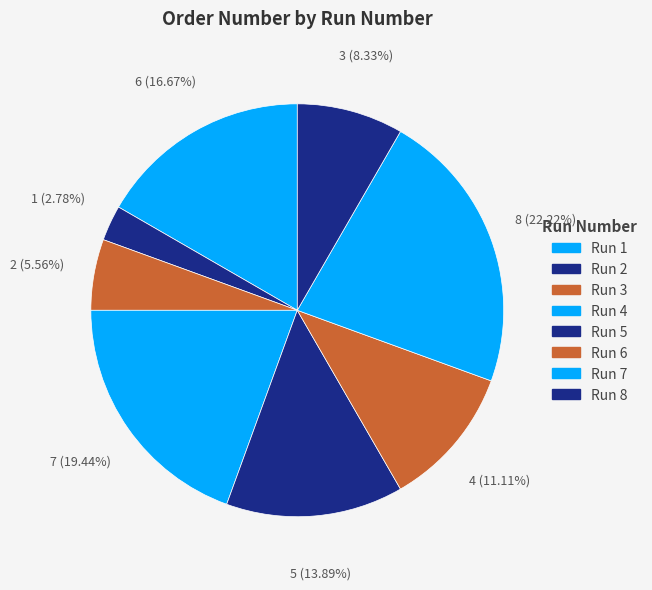

How many segments does this pie chart have?

8